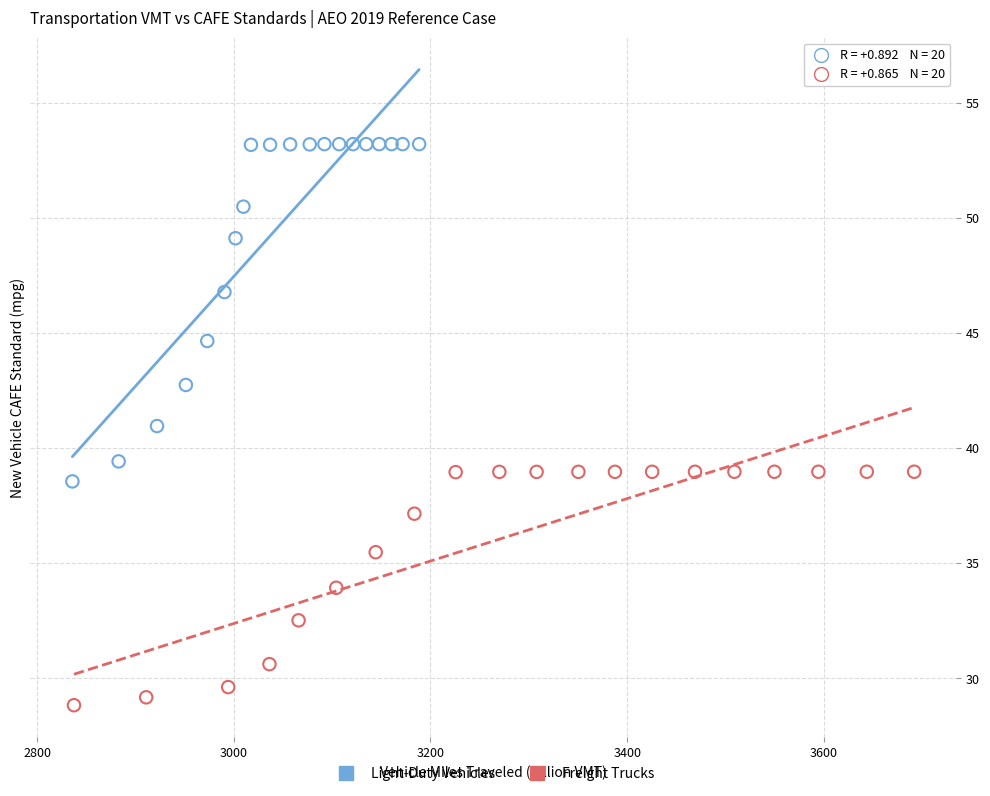

Which series reaches the maximum Y coordinate?

Light-Duty Vehicles